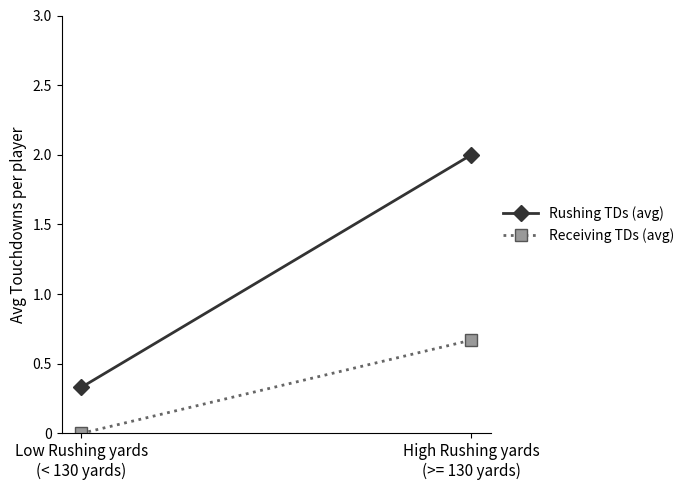

Where is Rushing TDs (avg) nearest to the value 1?

Low Rushing yards
(< 130 yards)